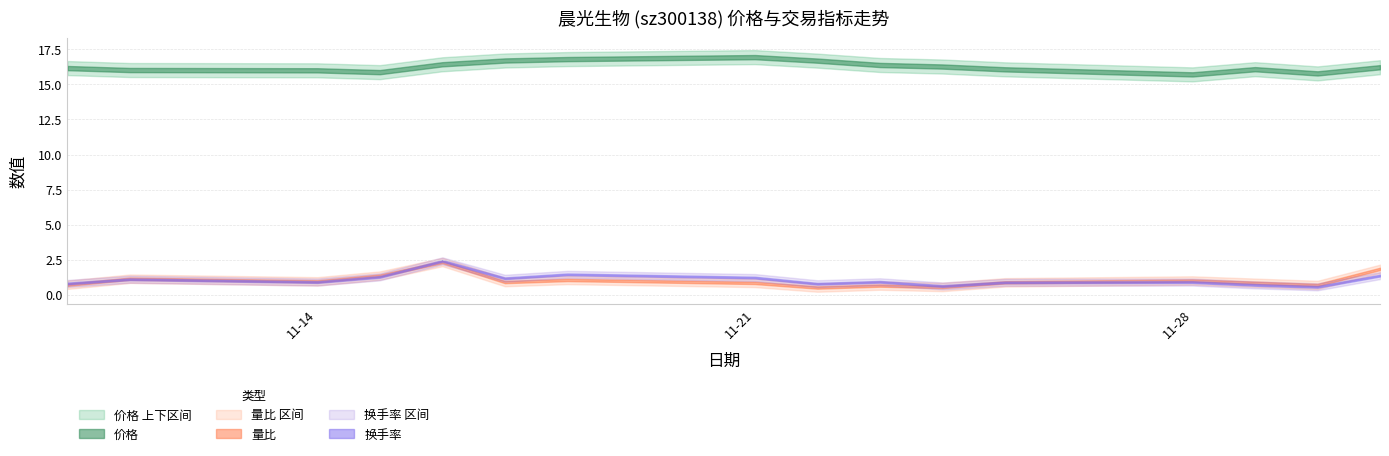

Between which two adjacent categories do 量比 and 换手率 first intersect?

2022-11-10 and 2022-11-11